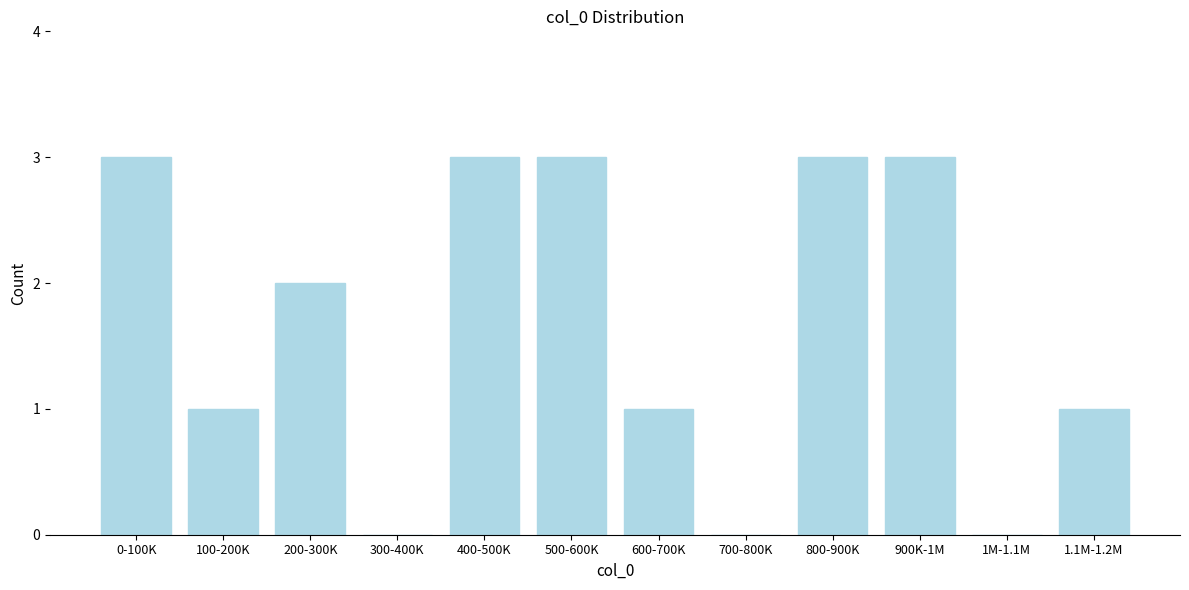

Reading left to right, list all the values displayed in this chart.

0-100K=3	100-200K=1	200-300K=2	300-400K=0	400-500K=3	500-600K=3	600-700K=1	700-800K=0	800-900K=3	900K-1M=3	1M-1.1M=0	1.1M-1.2M=1